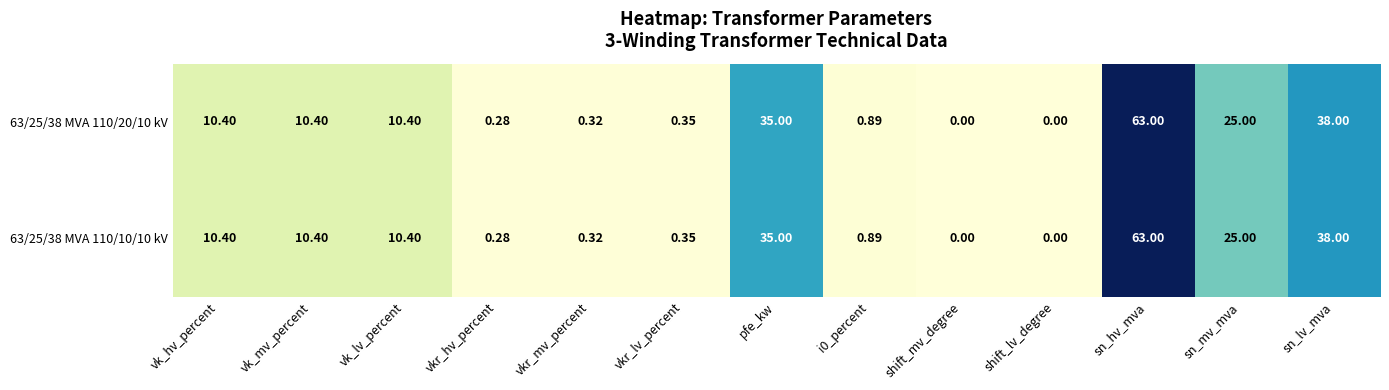

At which label is 63/25/38 MVA 110/20/10 kV closest to 31?

pfe_kw